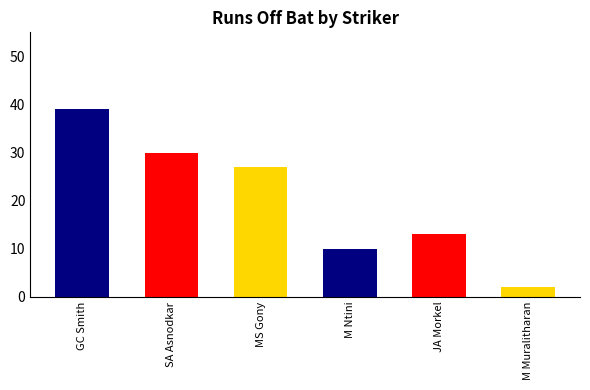

What position from the left is MS Gony?

3